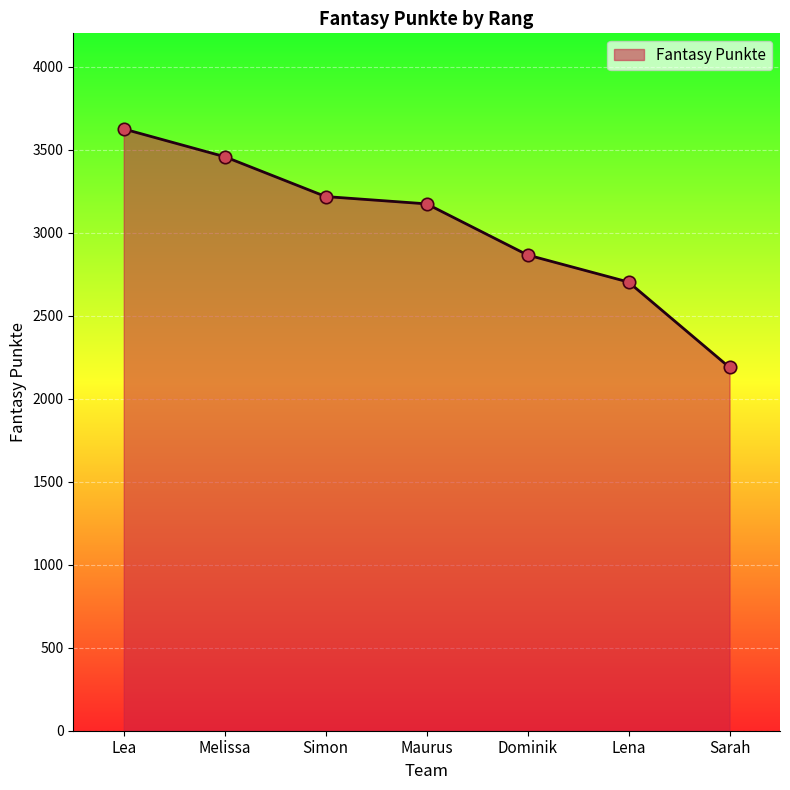

Which has a higher value, Simon or Melissa?

Melissa